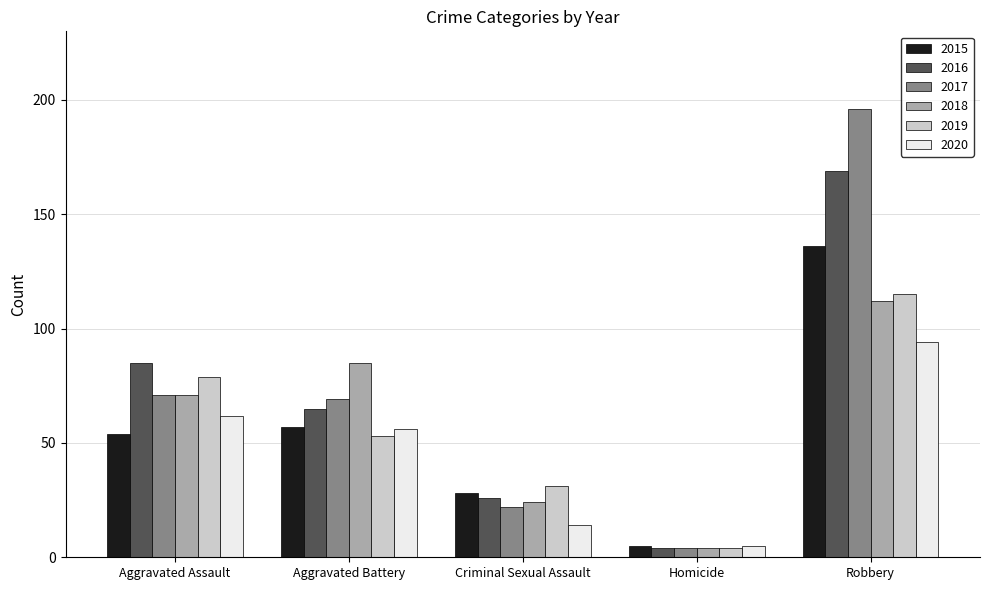

What value does the 2015 series have at Homicide?

5